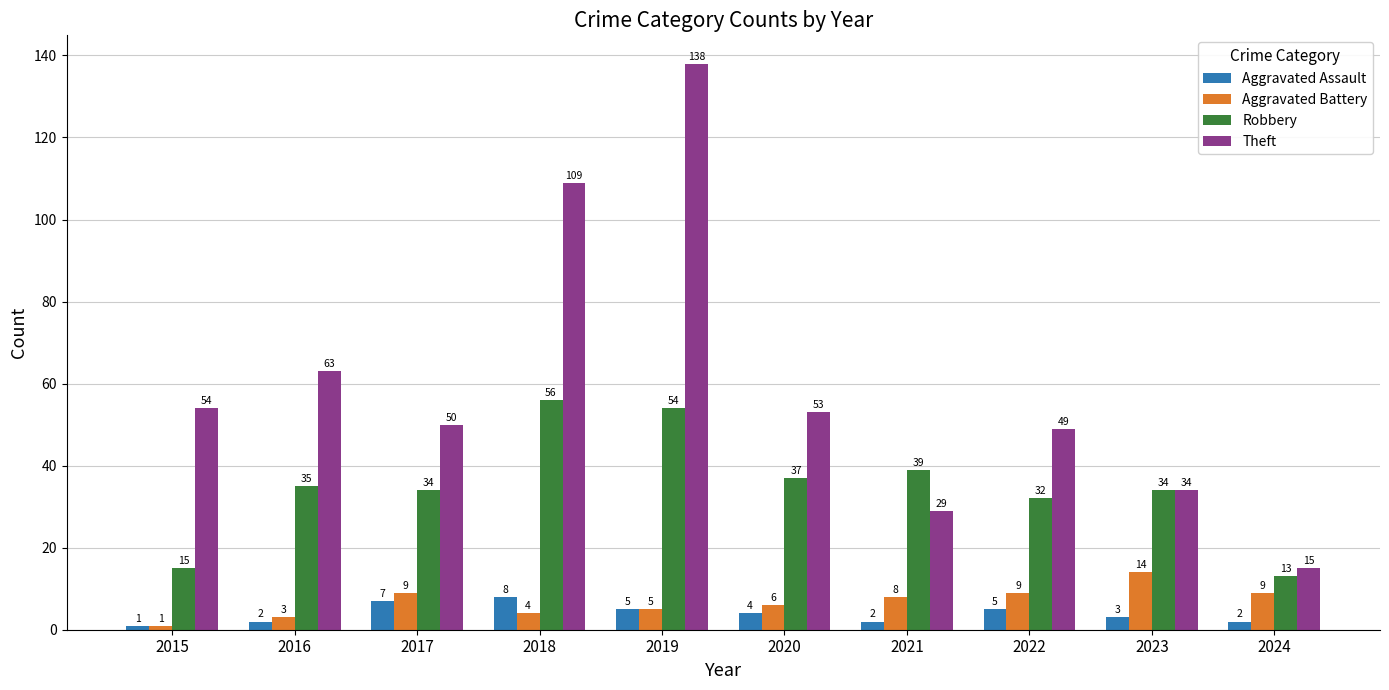

How many data points does each series have?

10